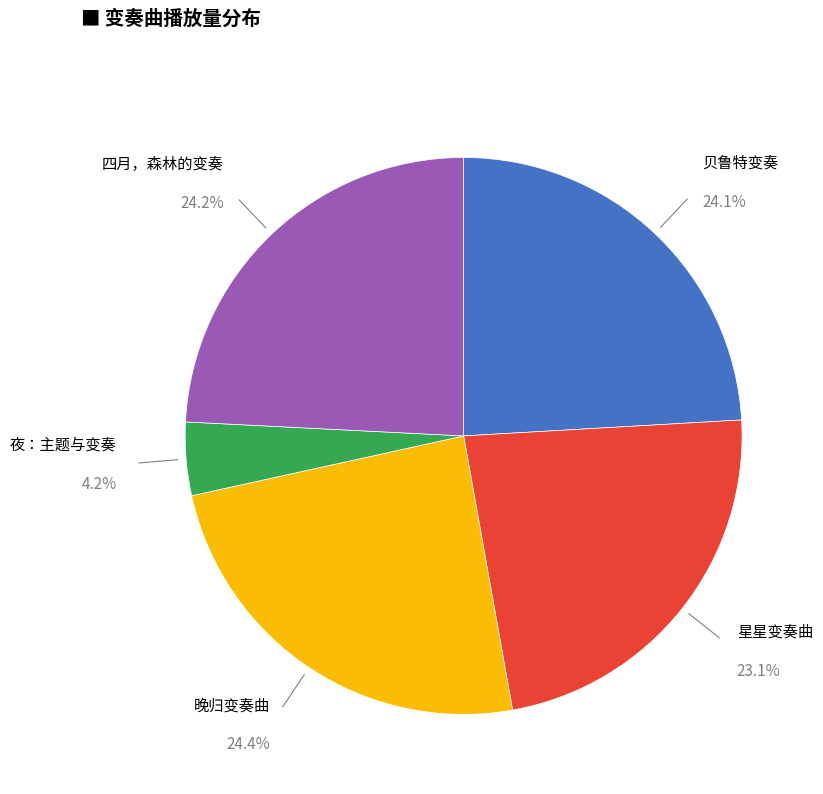

The 星星变奏曲 slice represents 23% of the pie. True or false?

True